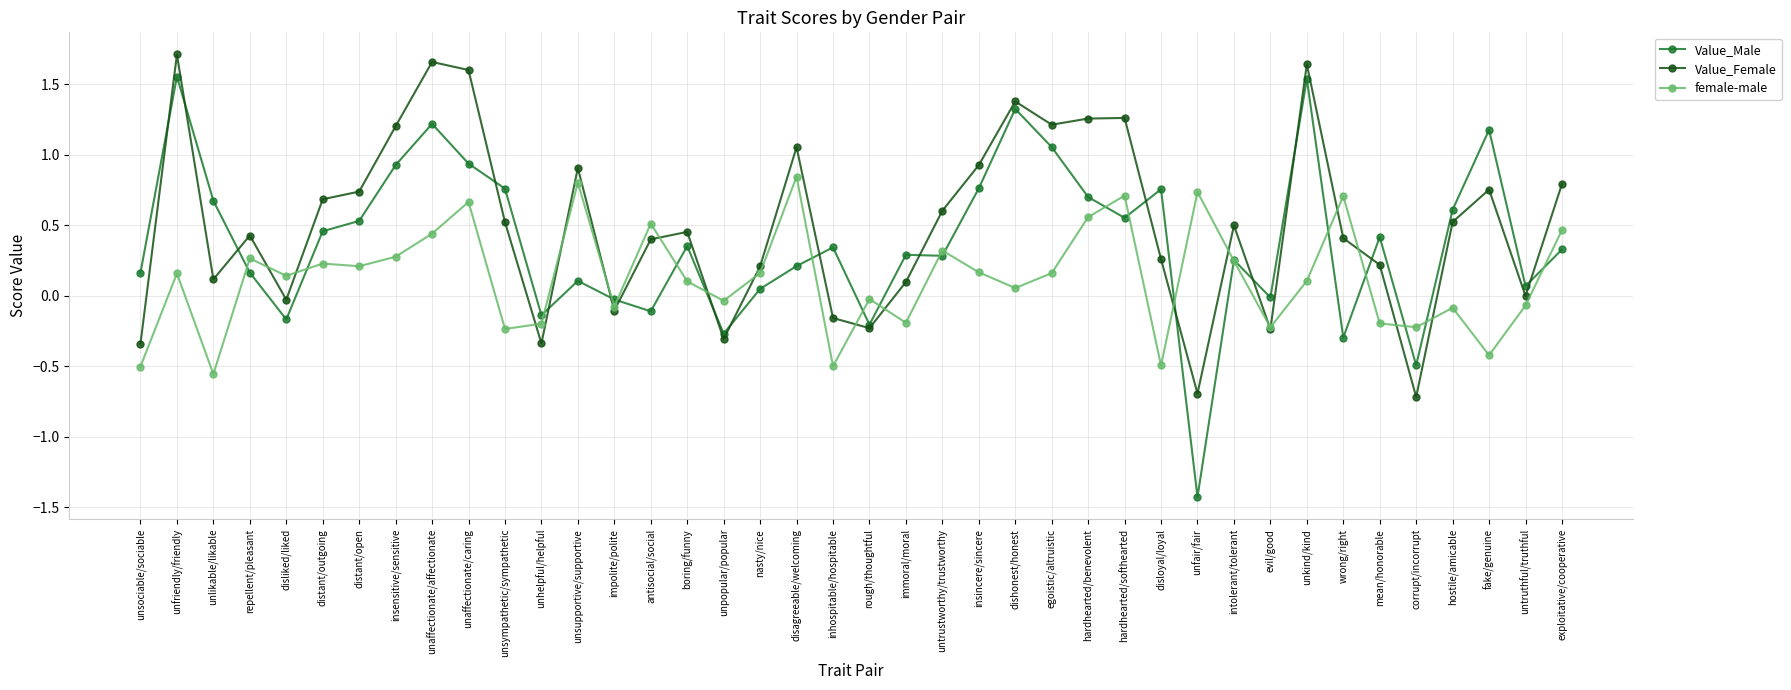

At which category does the chart reach its peak across all series?

unfriendly/friendly